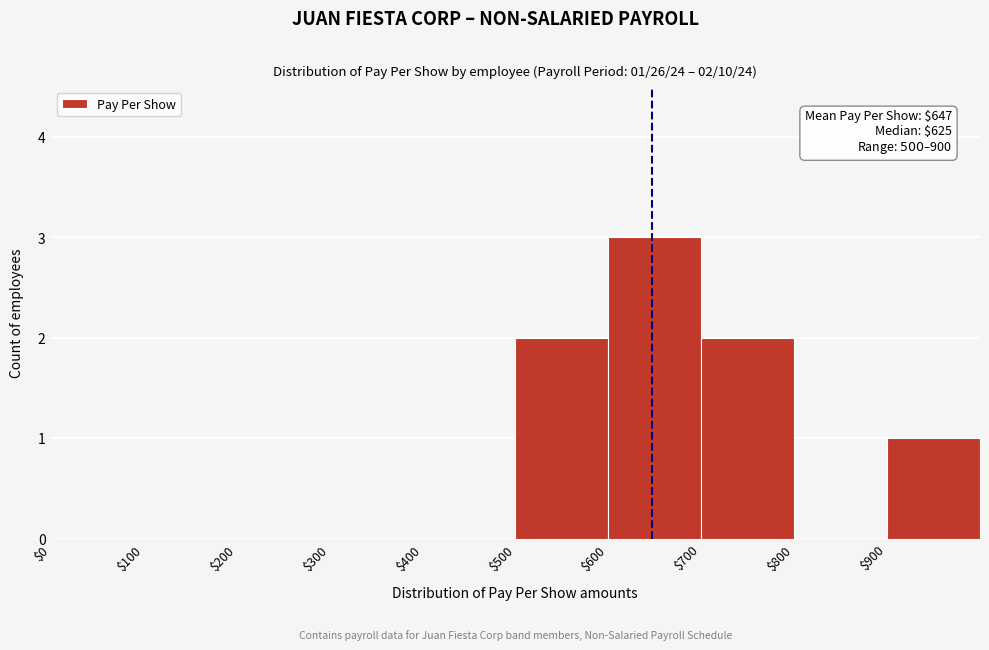

Over which range of the x-axis is the bar tallest?

600 to 700